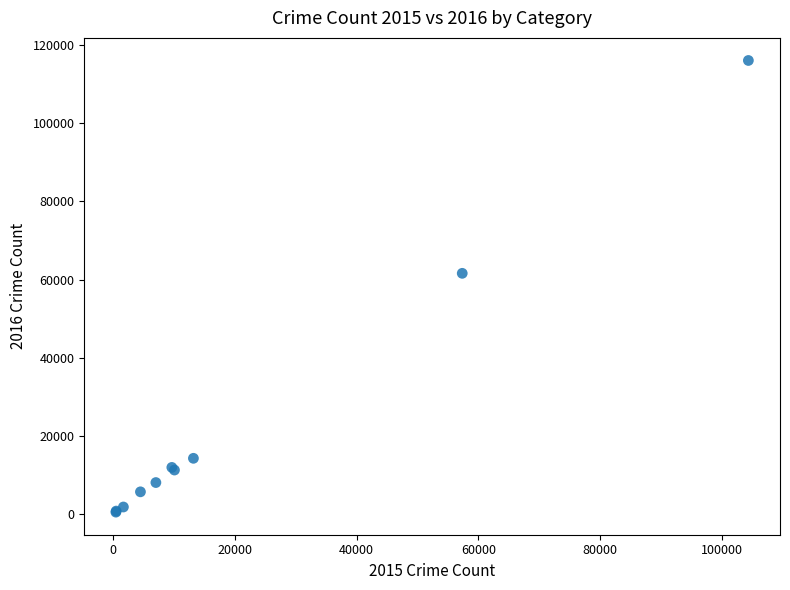

What Y value in the scatter plot is closest to 58299?

61621